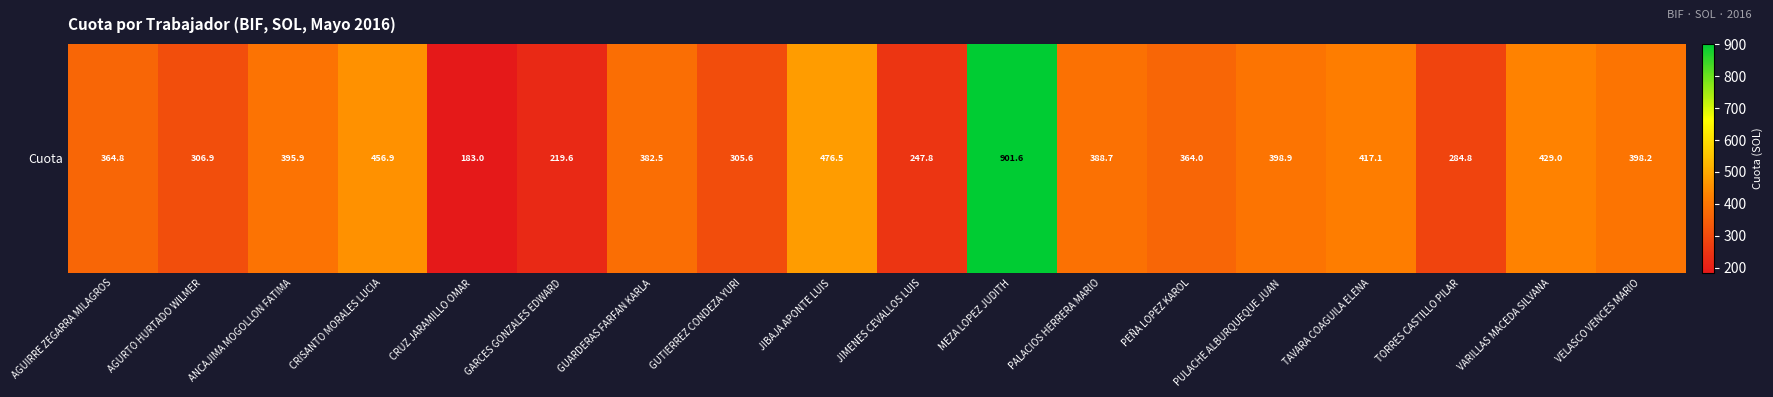

The chart shows a value of 398.2 at VELASCO VENCES MARIO. True or false?

True